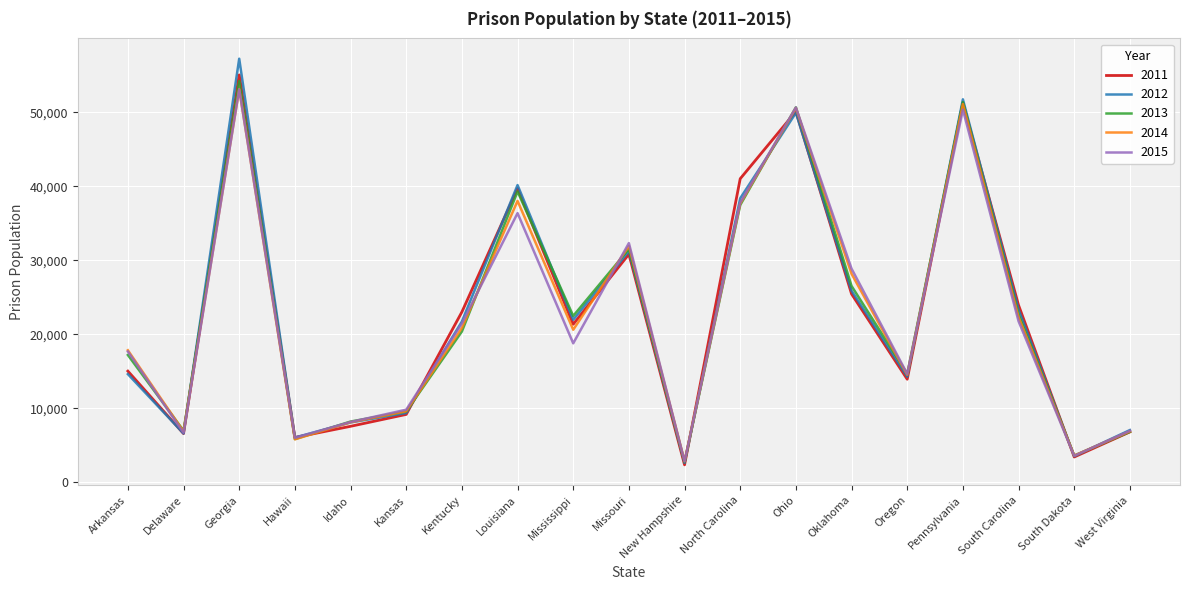

What position from the right is Louisiana?

12